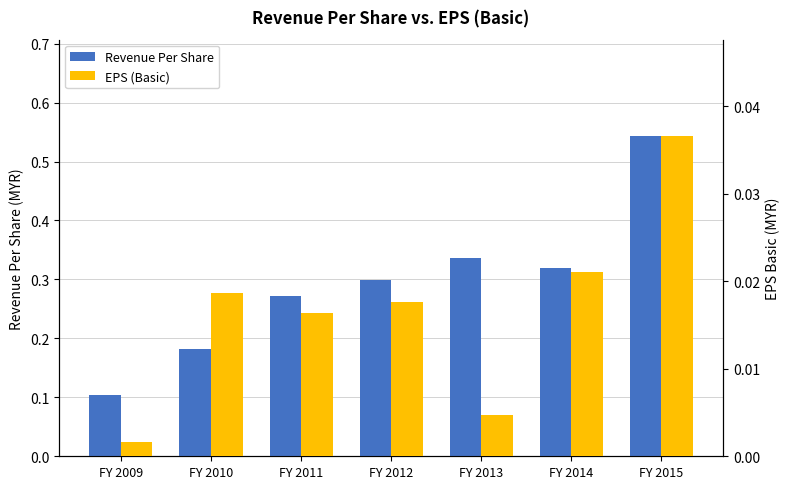

Which series has the largest total across all categories?

Revenue Per Share